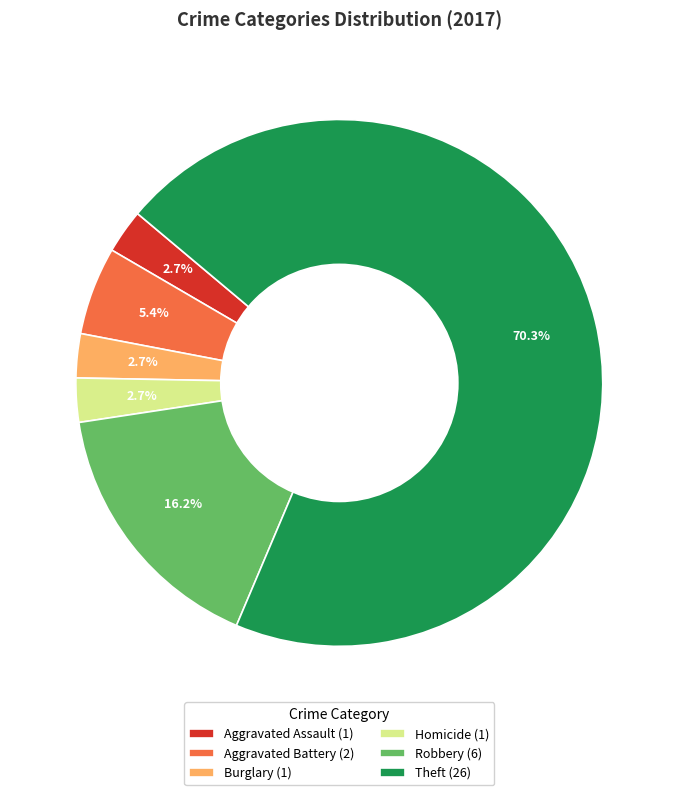

Approximately how many times larger is the value at Homicide (1) compared to Burglary (1)?

1.0